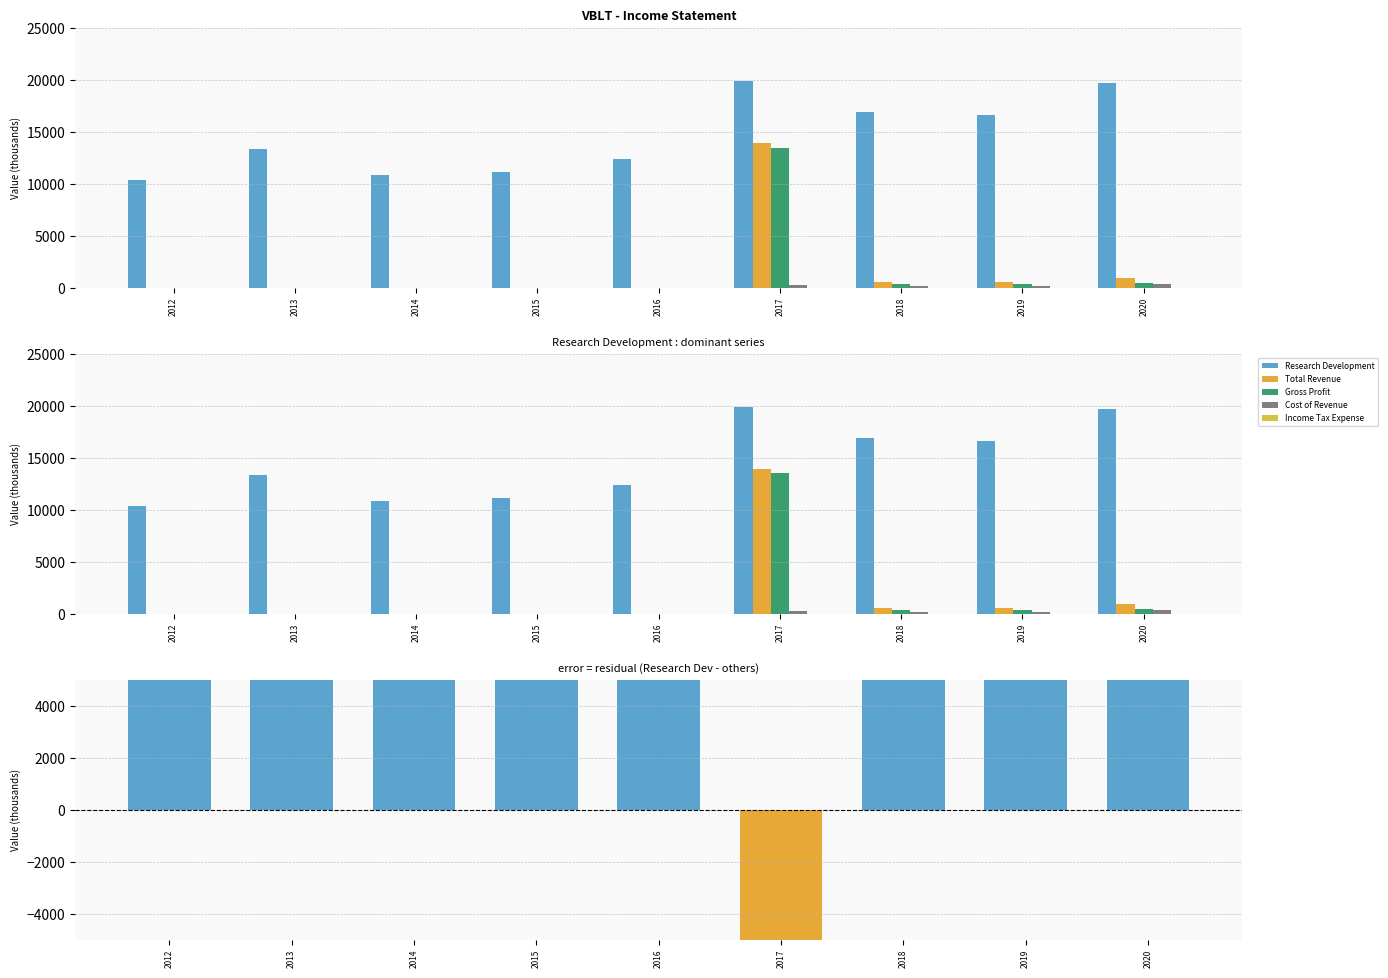

Rank the series at 2018 from lowest to highest value.

Income Tax Expense, Cost of Revenue, Gross Profit, Total Revenue, Net Residual, Research Development